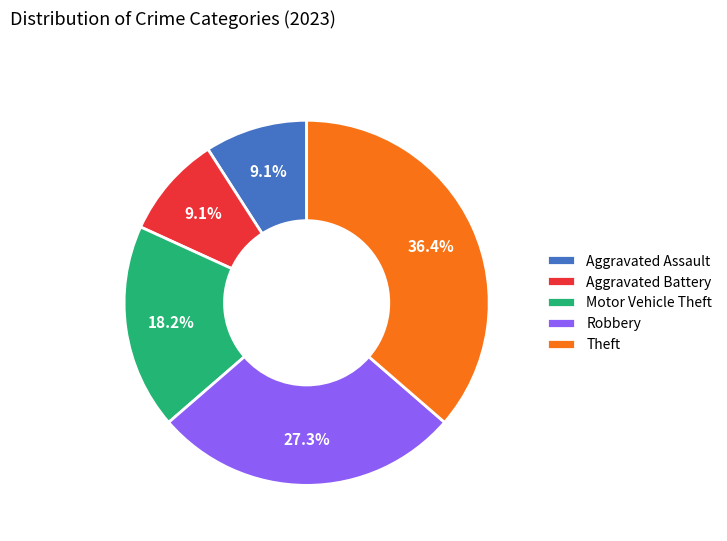

Count the number of slices in the pie.

5